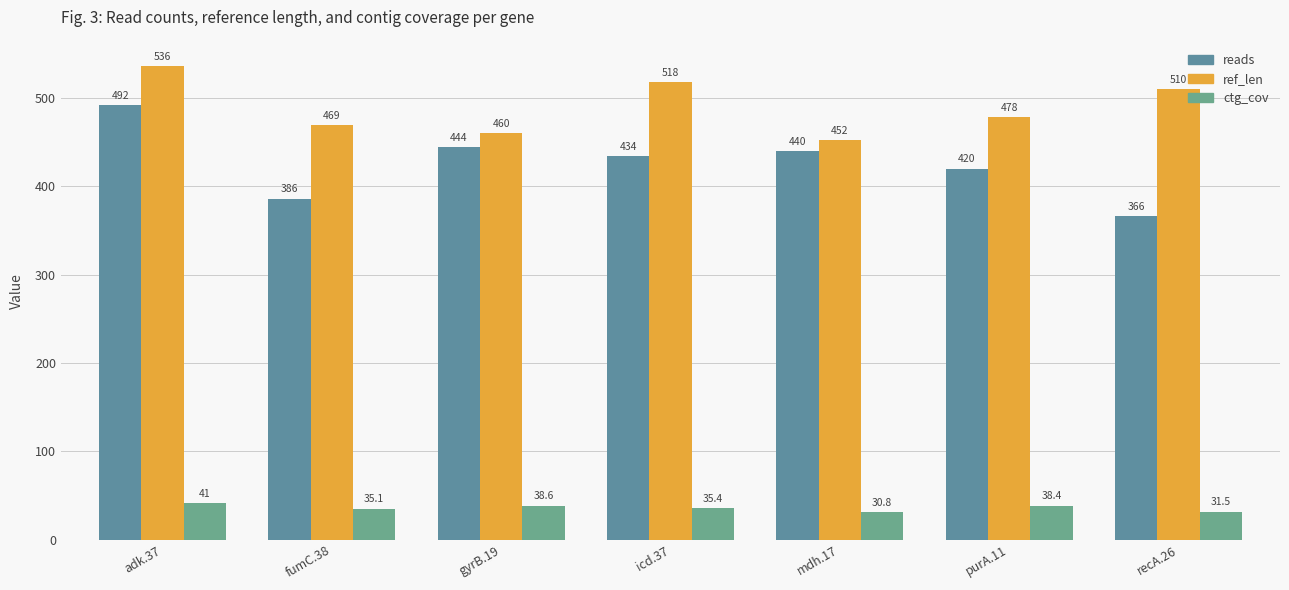

Which series has the widest spread of values?

reads